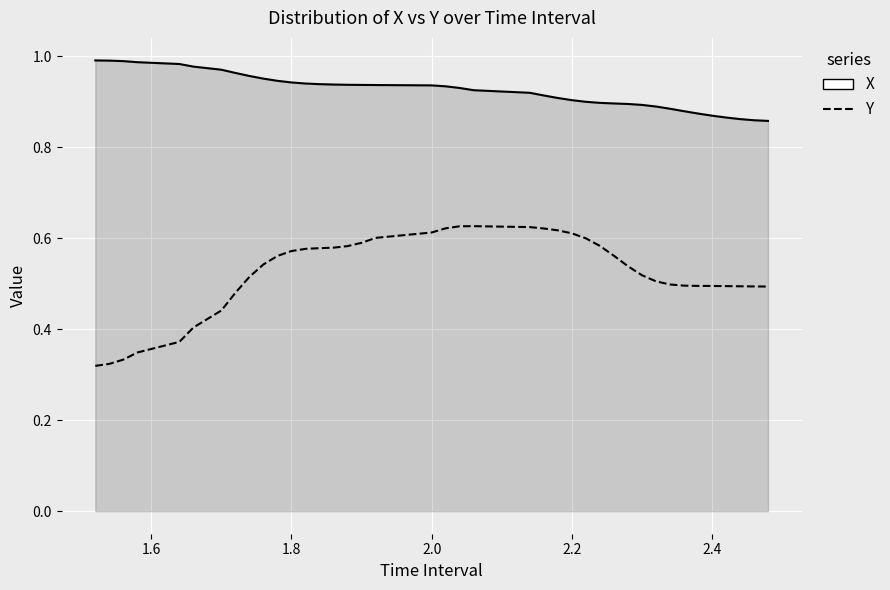

List the series in order of their overall mean, lowest first.

Y, X